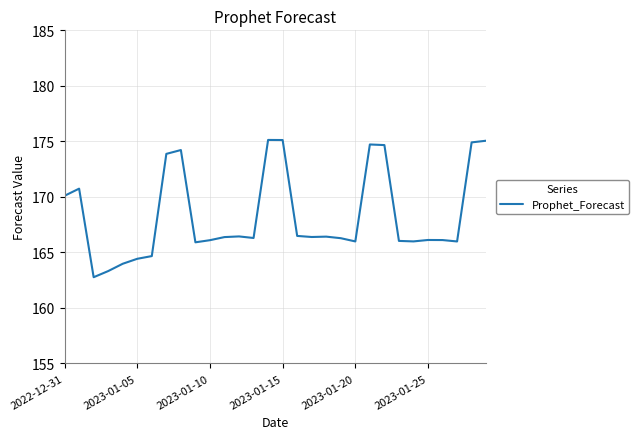

What is the smallest value displayed?

162.8